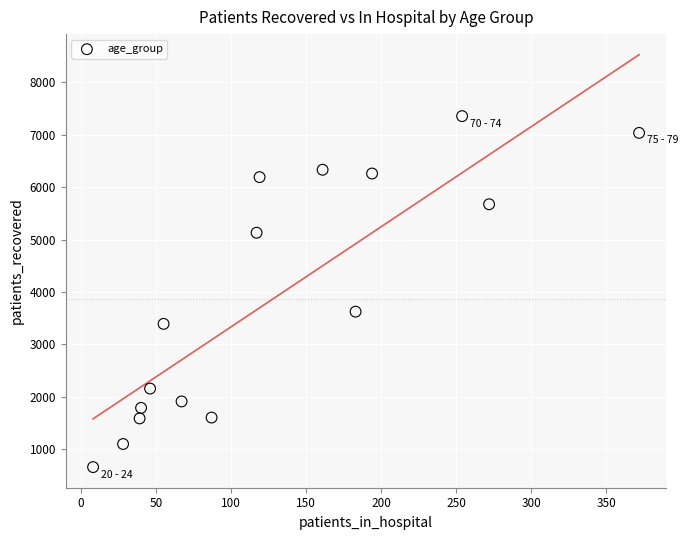

What Y value in the scatter plot is closest to 4005?

3623